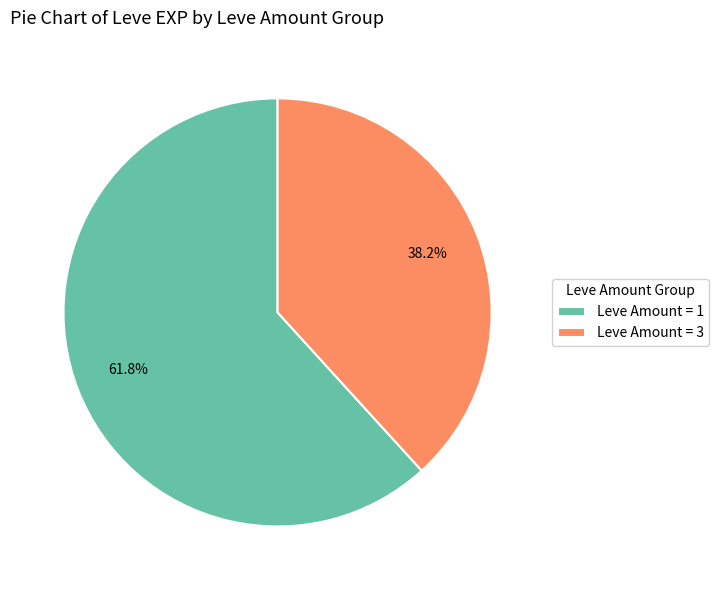

What is the largest slice in the pie chart?

Leve Amount = 1